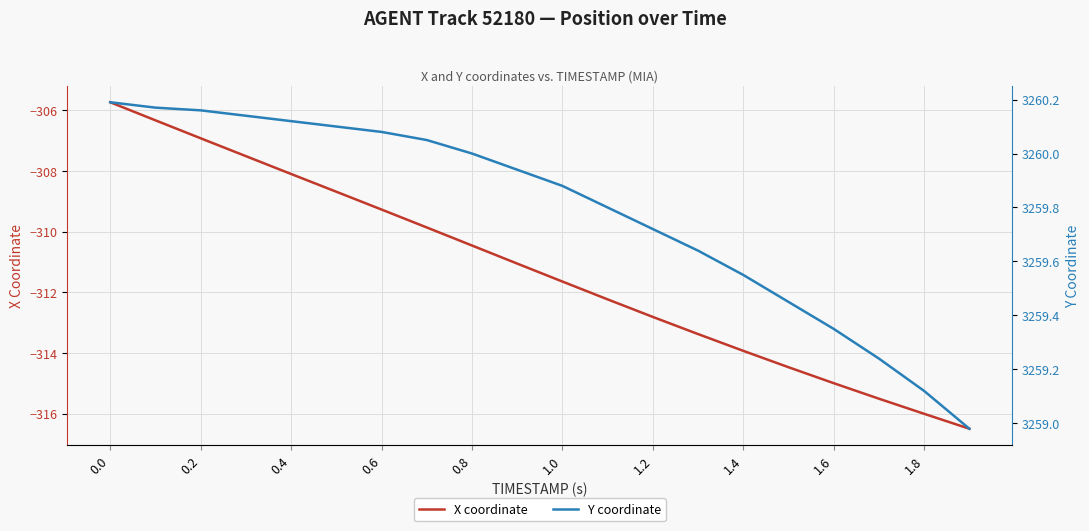

Does the chart have visible grid lines?

Yes